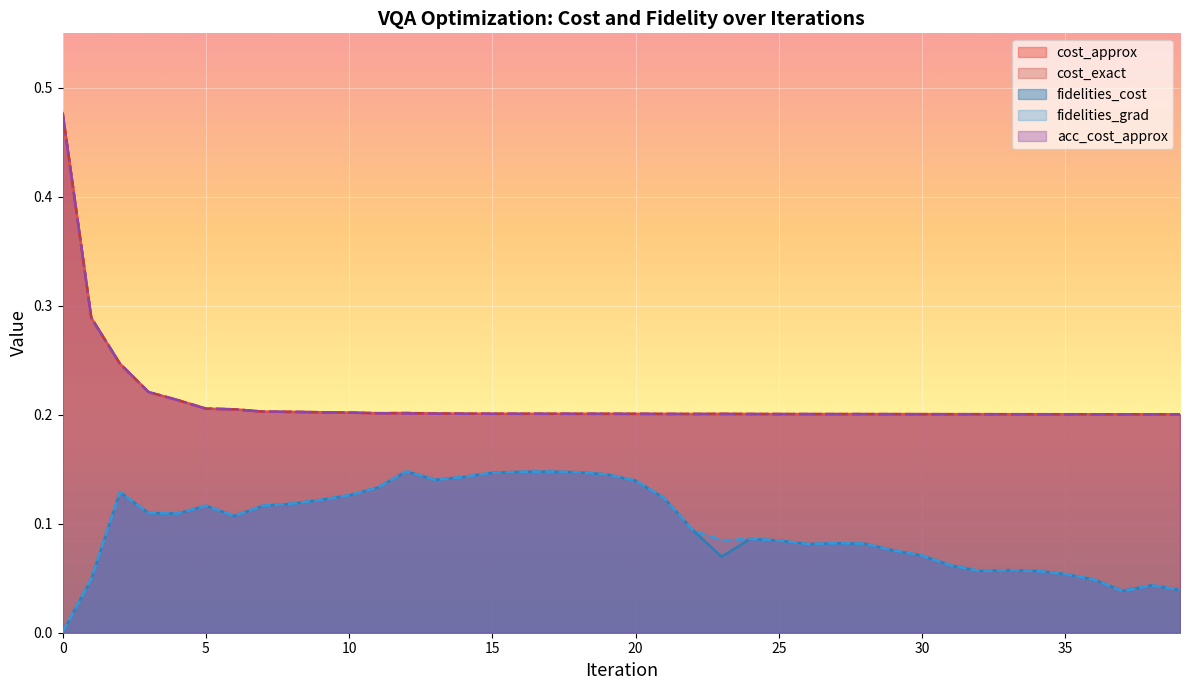

True or false: cost_approx and cost_exact cross at least once.

False